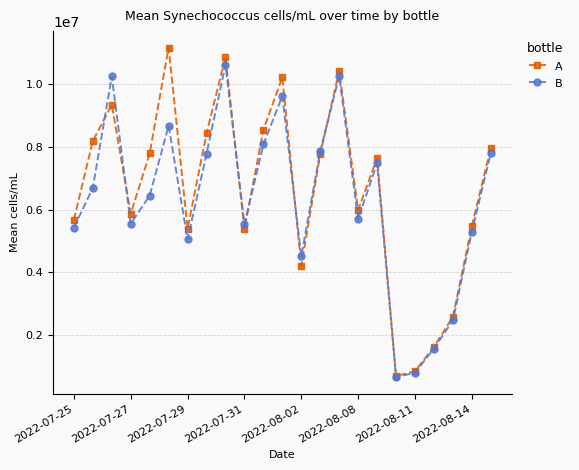

List the series in order of their overall mean, lowest first.

B, A